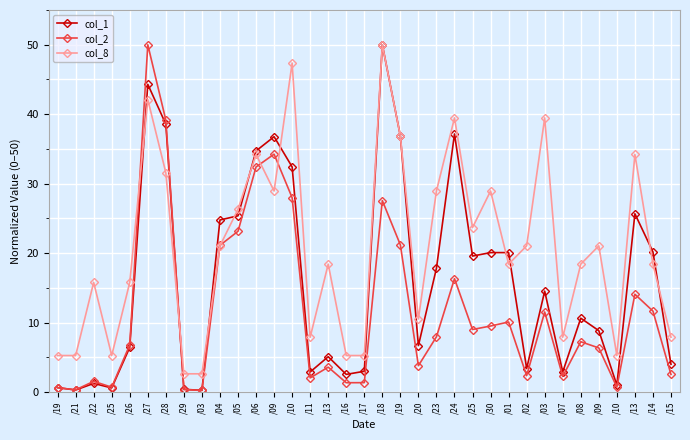

Where do col_2 and col_1 first cross each other?

/19 and /21